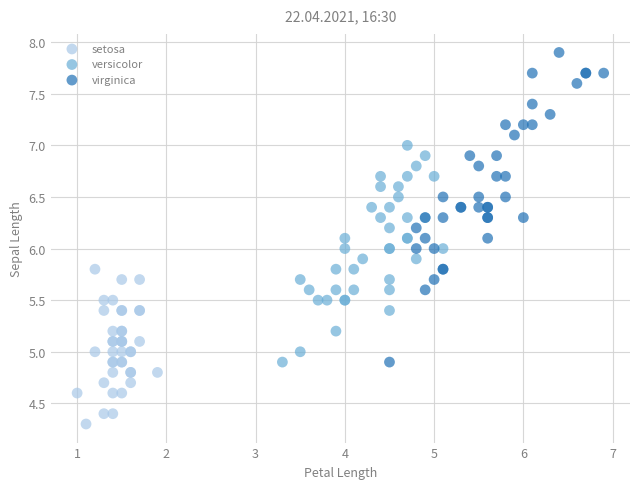

Which series has the widest spread of Y values?

virginica